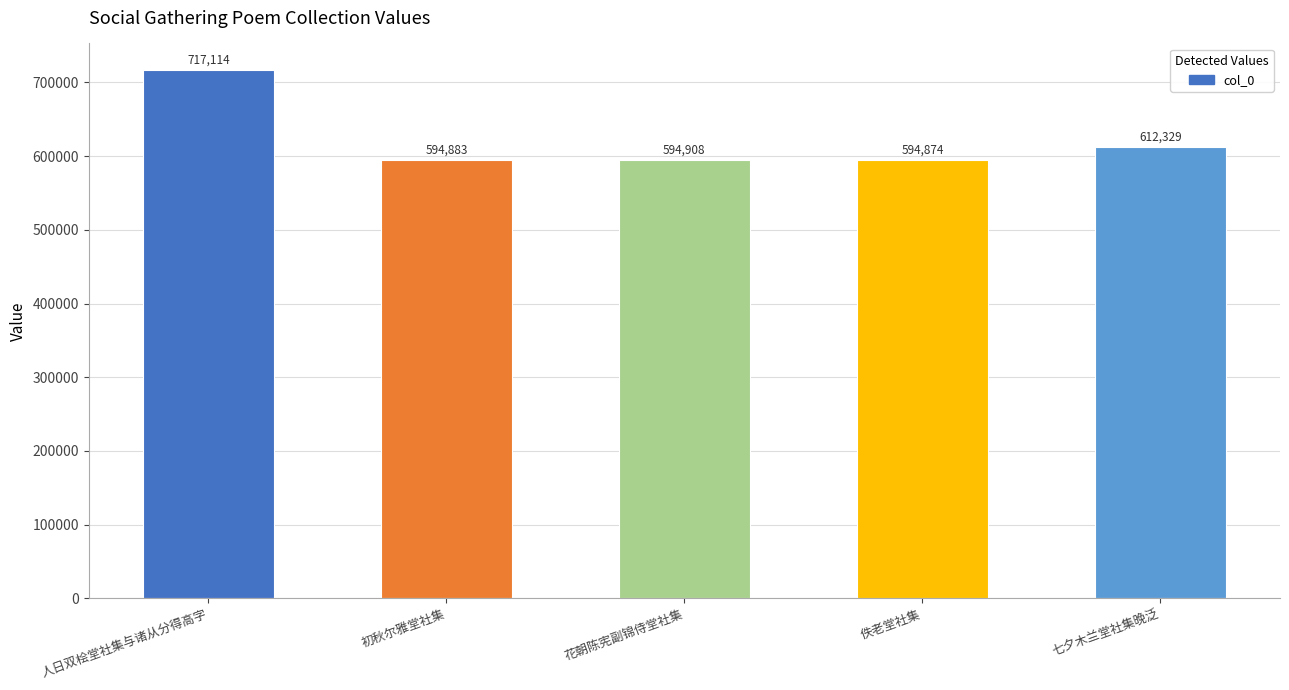

What is the sum of the values at 佚老堂社集 and 七夕木兰堂社集晚泛?

1207203